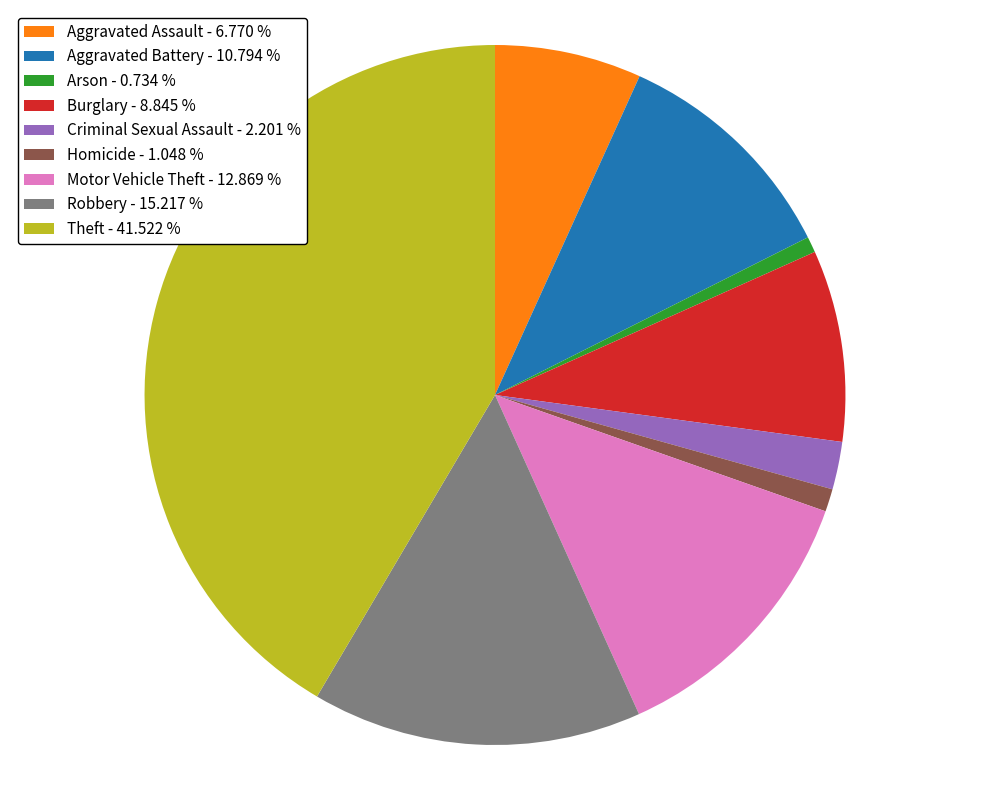

Which has a higher value, Burglary or Homicide?

Burglary